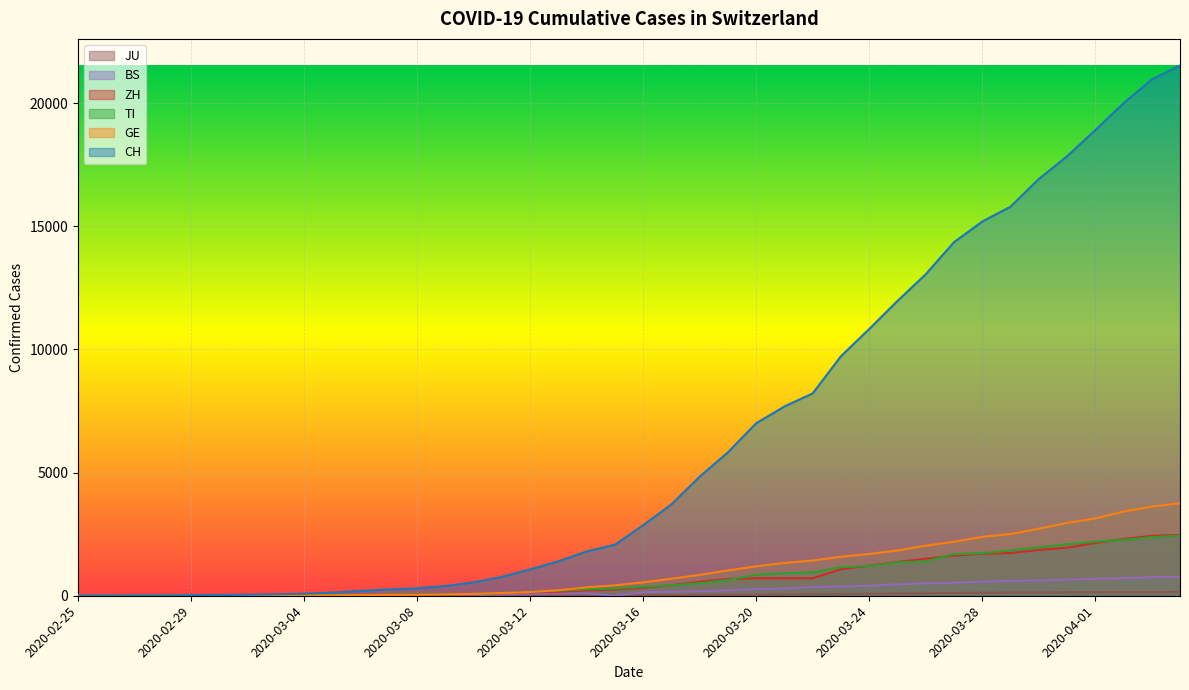

Reading left to right, what are all the values shown in this chart?

CH: 0	2	6	13	23	29	40	59	83	125	197	257	303	396	542	766	1072	1398	1798	2072	2864	3710	4836	5823	7005	7686	8217	9727	10831	11970	13054	14356	15195	15798	16920	17842	18908	19997	20965	21536
GE: 0	1	1	4	8	9	10	13	14	17	25	38	40	56	76	109	150	222	340	423	544	692	848	1027	1194	1331	1430	1582	1699	1837	2033	2190	2393	2505	2721	2958	3137	3420	3621	3754
TI: 0	1	1	1	2	2	4	8	13	25	28	41	49	61	75	108	163	206	265	293	368	426	511	638	849	916	945	1162	1209	1354	1401	1688	1727	1837	1962	2091	2195	2271	2377	2442
ZH: 0	0	2	2	6	7	10	13	15	23	29	34	40	49	62	101	140	163	218	250	326	429	568	679	711	711	711	1075	1223	1370	1502	1629	1703	1735	1861	1952	2141	2305	2433	2466
BS: 0	0	1	1	1	1	1	3	3	8	15	21	24	28	33	49	73	92	100	0	143	164	181	220	270	297	356	374	410	462	501	530	569	605	617	653	687	714	754	767
JU: 0	0	1	1	1	1	1	2	2	4	4	5	5	7	7	7	12	17	18	19	25	29	32	36	44	54	61	69	82	92	100	114	119	127	128	140	145	149	149	154